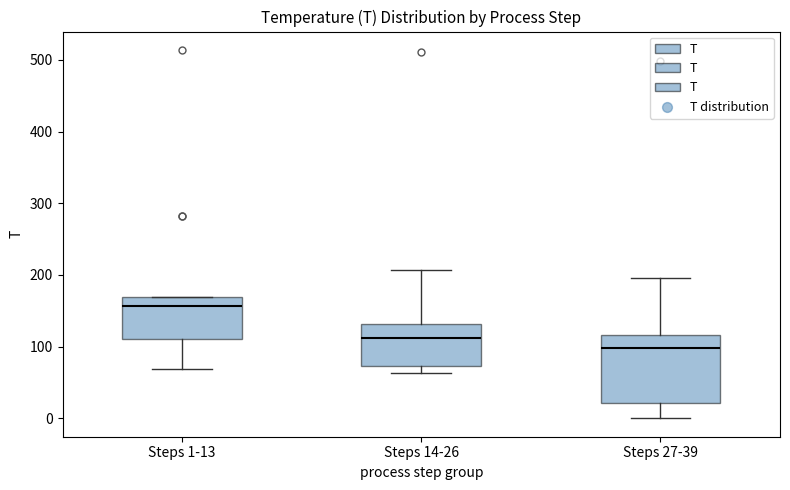

Reading left to right, transcribe this box plot: for each box, give where its median line is, the range the box spans, and where its two whiskers end, as read against the y-axis. The values are not printed on the chart, so give them approximately, as read against the axis.

Steps 1-13: median 160, box 110 to 170, whiskers 70 to 170
Steps 14-26: median 110, box 70 to 130, whiskers 60 to 210
Steps 27-39: median 100, box 20 to 120, whiskers 0 to 200